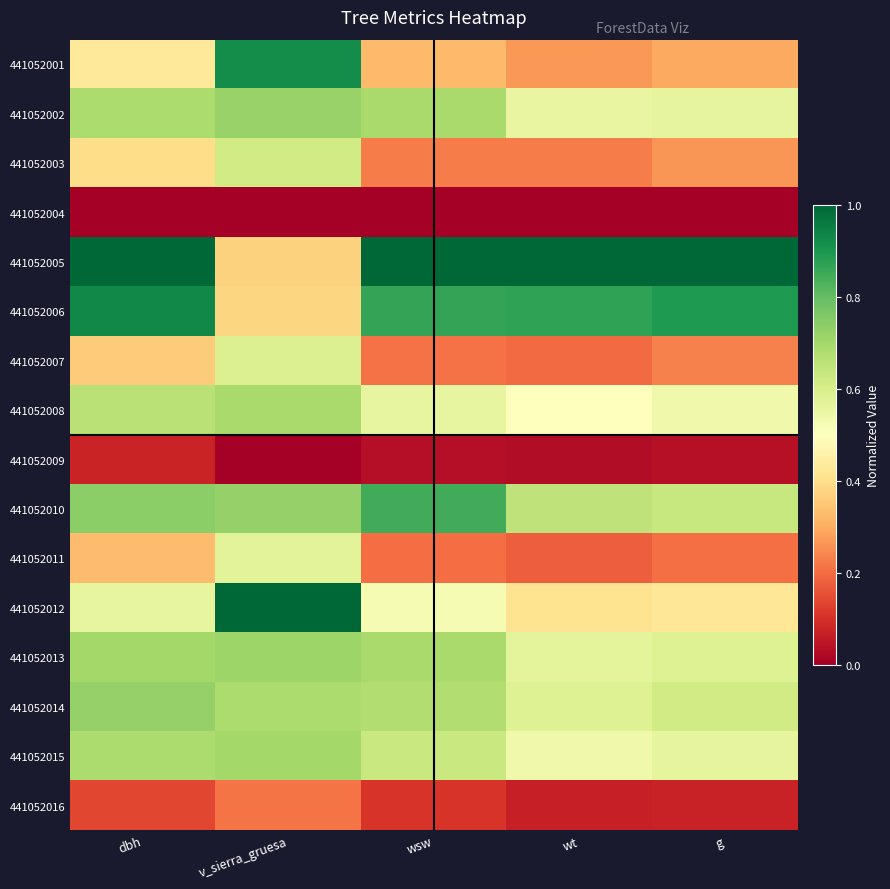

What is the spread (max minus min) of values at wsw?

1.0